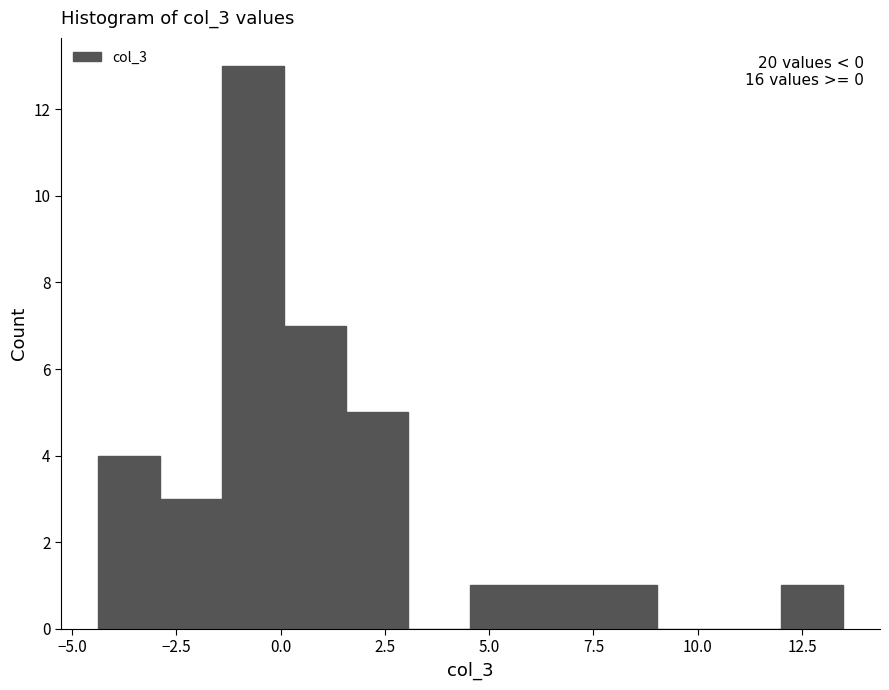

Read against the x-axis, roughly where is the centre of the tallest bar?

-0.5